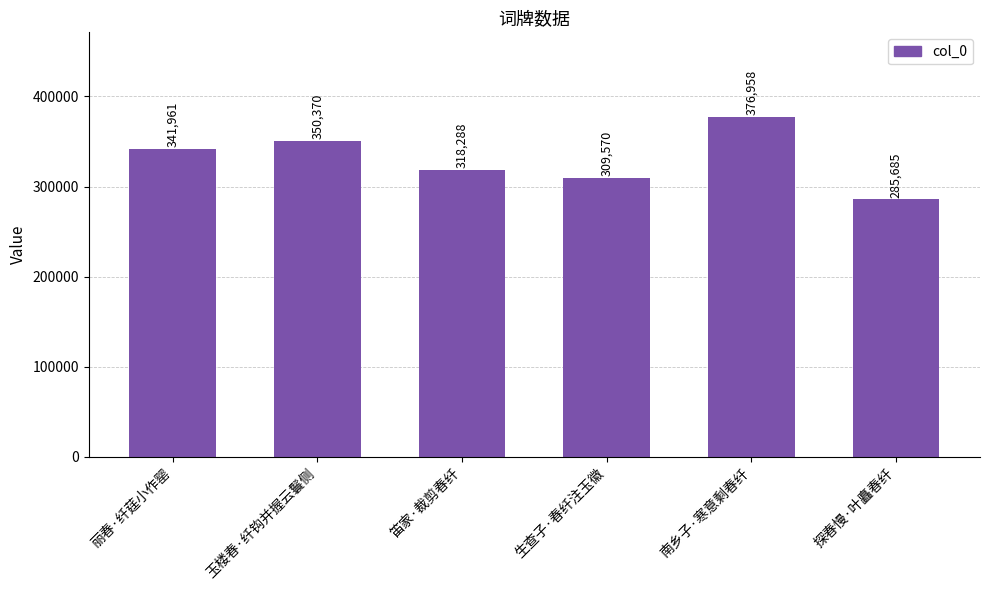

What is the value of the 4th bar from the left?

309570